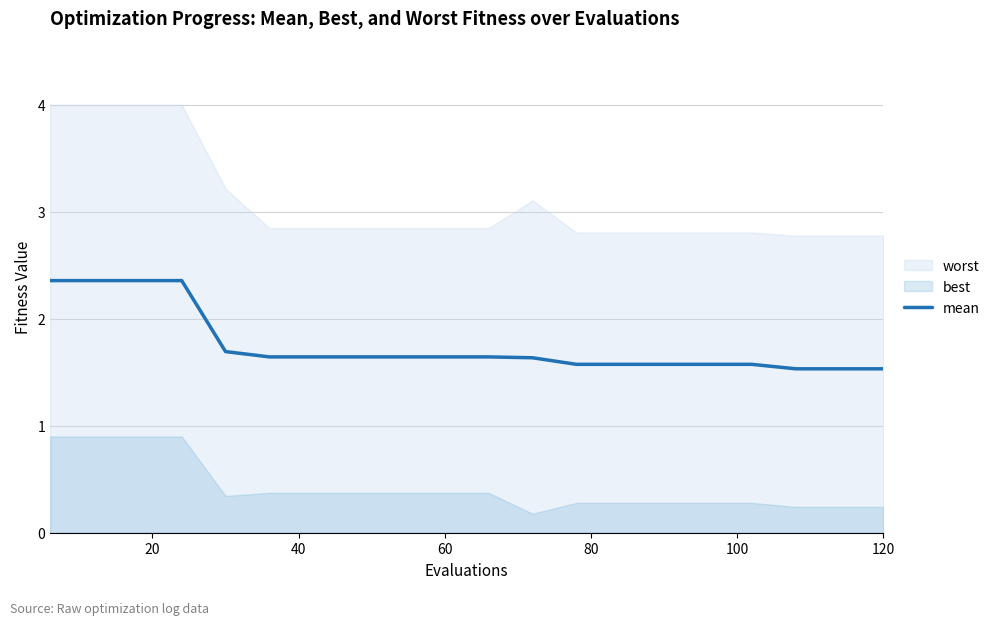

What is the lowest value of the mean series?

1.5